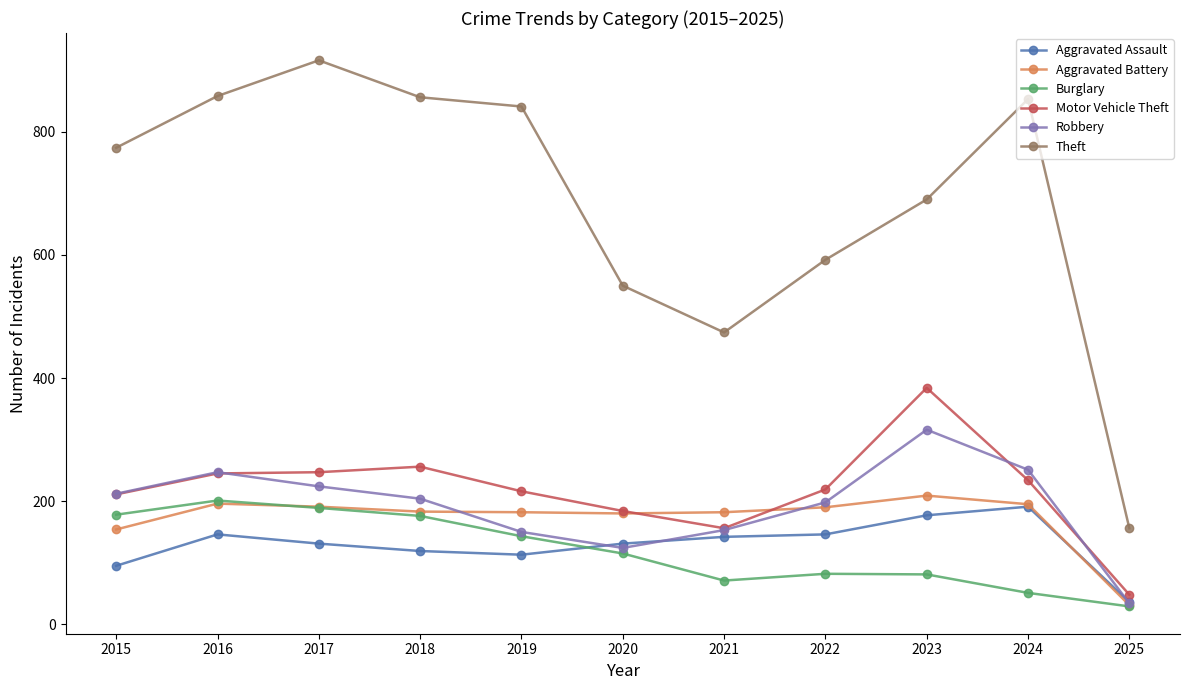

At which category does the chart reach its minimum across all series?

2025